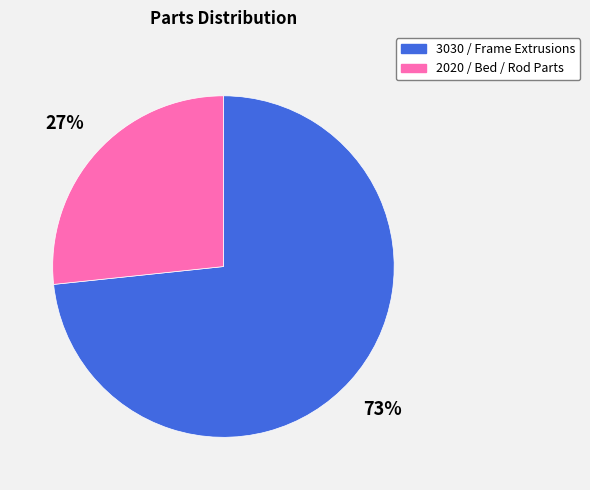

Is there a majority slice in this chart?

Yes